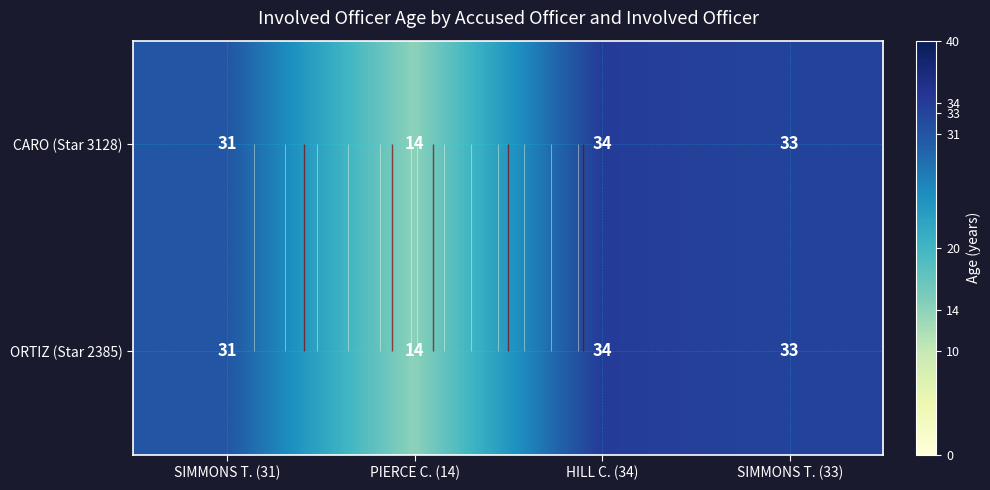

Where does the CARO (Star 3128) series first go above 33?

HILL C. (34)